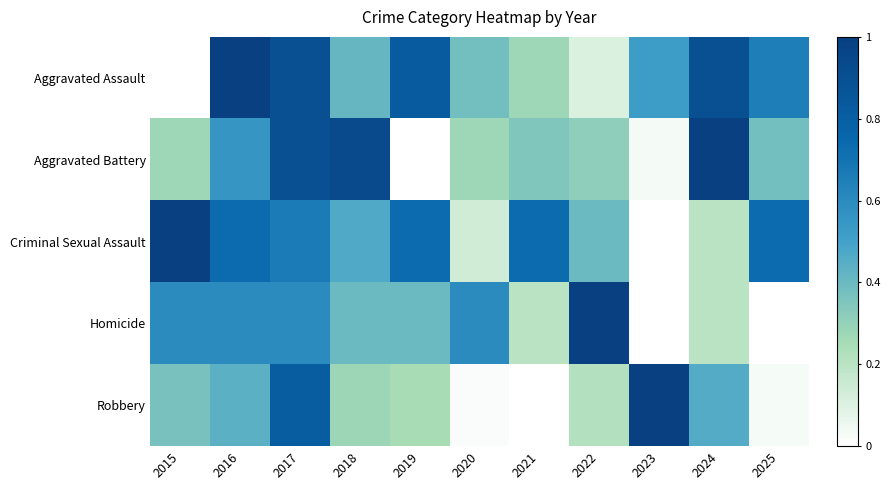

Reading left to right, transcribe all the data shown in this chart.

Aggravated Assault: 2015=0.0	2016=1.0	2017=0.9	2018=0.4	2019=0.8	2020=0.4	2021=0.3	2022=0.1	2023=0.5	2024=0.9	2025=0.7
Aggravated Battery: 2015=0.3	2016=0.6	2017=0.9	2018=0.9	2019=0.0	2020=0.3	2021=0.3	2022=0.3	2023=0.0	2024=1.0	2025=0.4
Criminal Sexual Assault: 2015=1.0	2016=0.7	2017=0.7	2018=0.5	2019=0.7	2020=0.1	2021=0.7	2022=0.4	2023=0.0	2024=0.2	2025=0.7
Homicide: 2015=0.6	2016=0.6	2017=0.6	2018=0.4	2019=0.4	2020=0.6	2021=0.2	2022=1.0	2023=0.0	2024=0.2	2025=0.0
Robbery: 2015=0.4	2016=0.4	2017=0.8	2018=0.3	2019=0.3	2020=0.0	2021=0.0	2022=0.2	2023=1.0	2024=0.5	2025=0.0